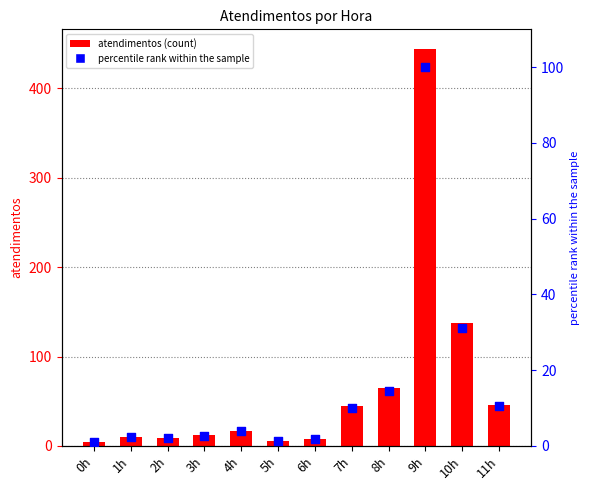

Which series contains the highest Y value?

atendimentos